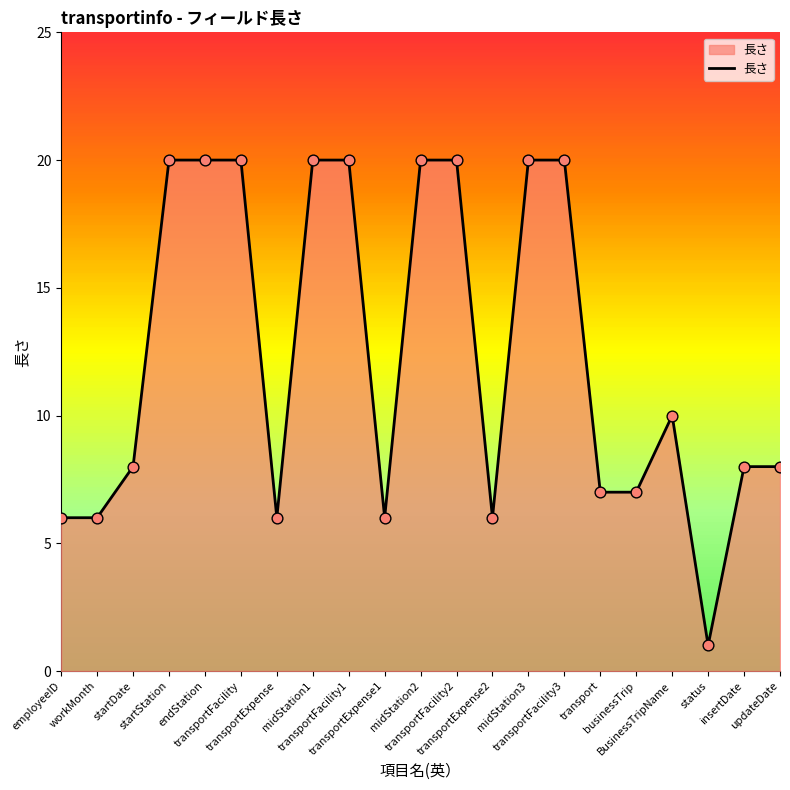

Which has a higher value, midStation1 or transportExpense?

midStation1